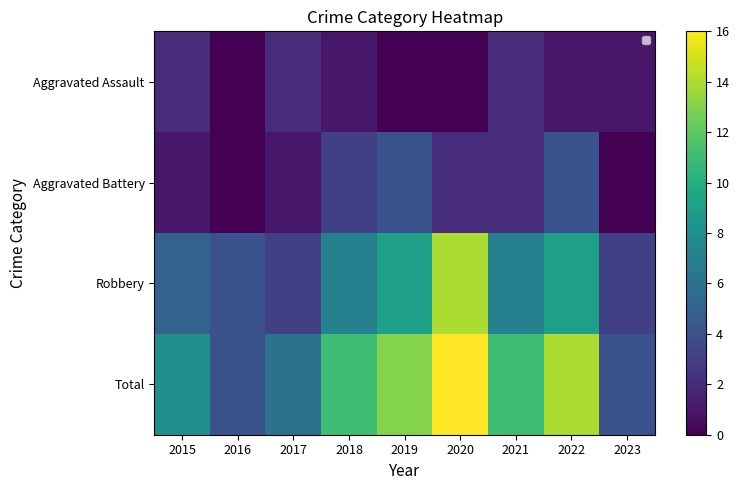

Which series has the largest total across all categories?

Total